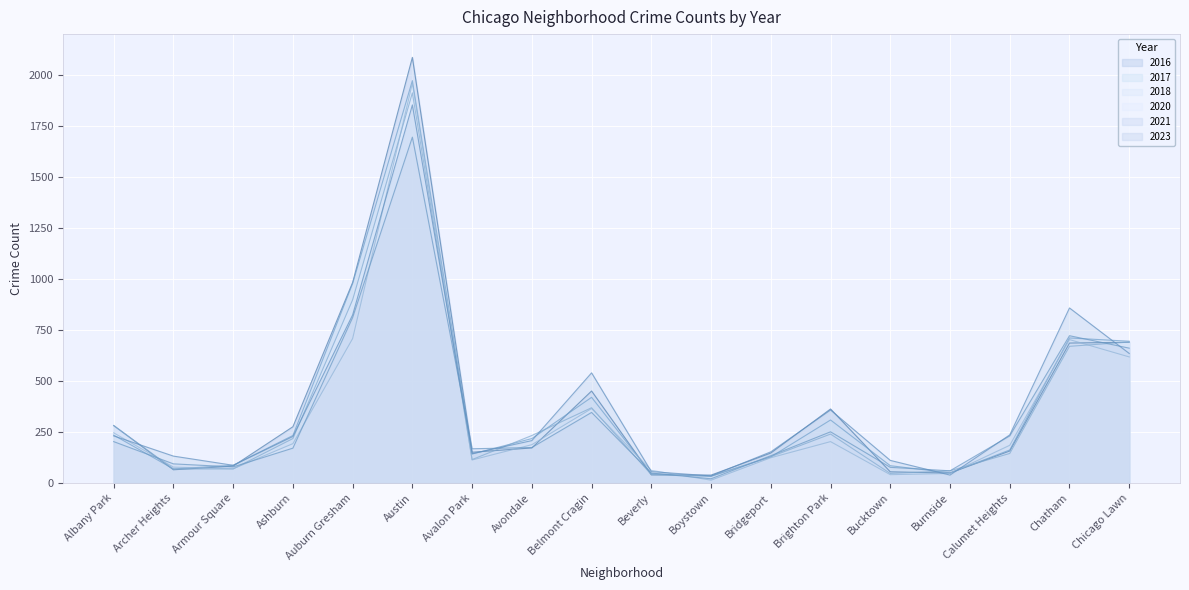

Where does the 2018 series first go above 218?

Albany Park